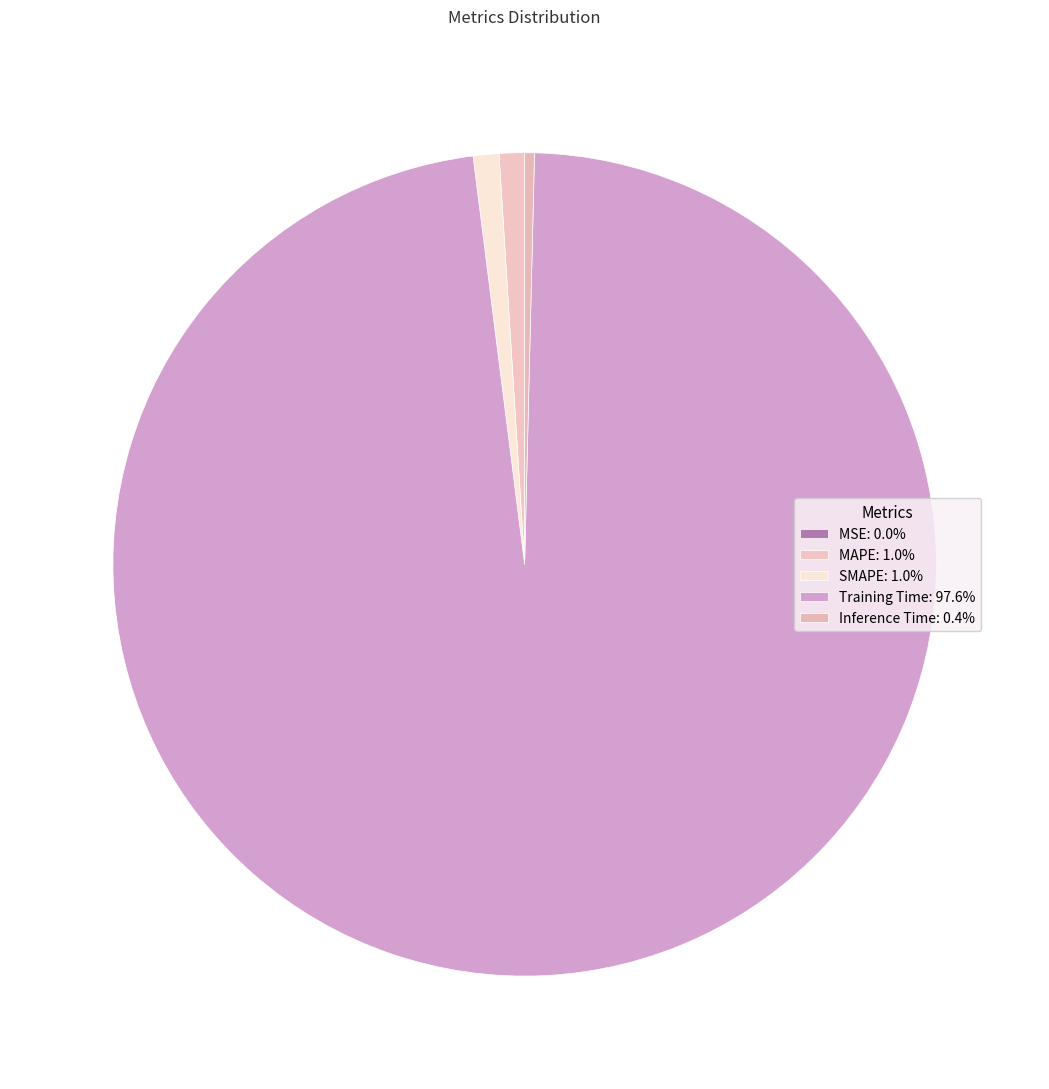

Combined, what portion of the pie is Inference Time and SMAPE?

1.4%